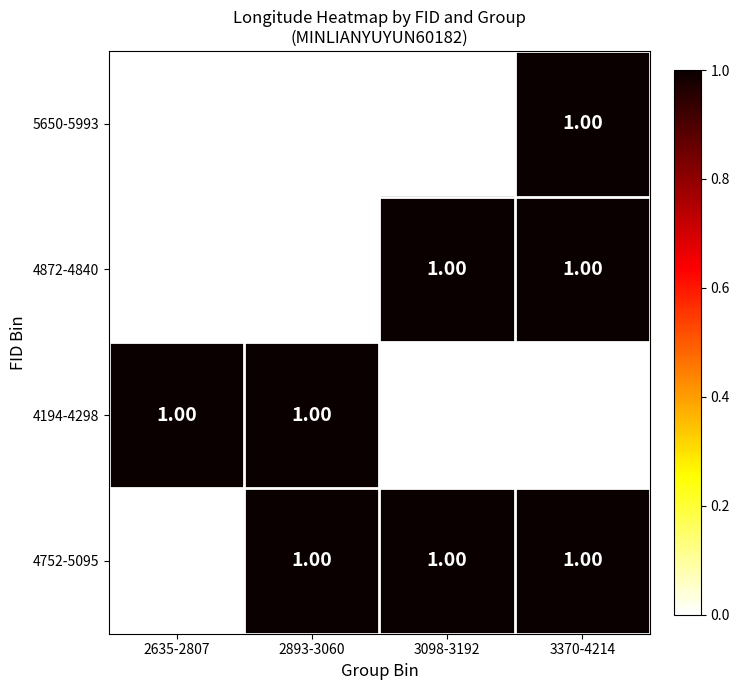

Is the value of 5650-5993 at 2635-2807 greater than the value of 4872-4840 at 3370-4214?

No